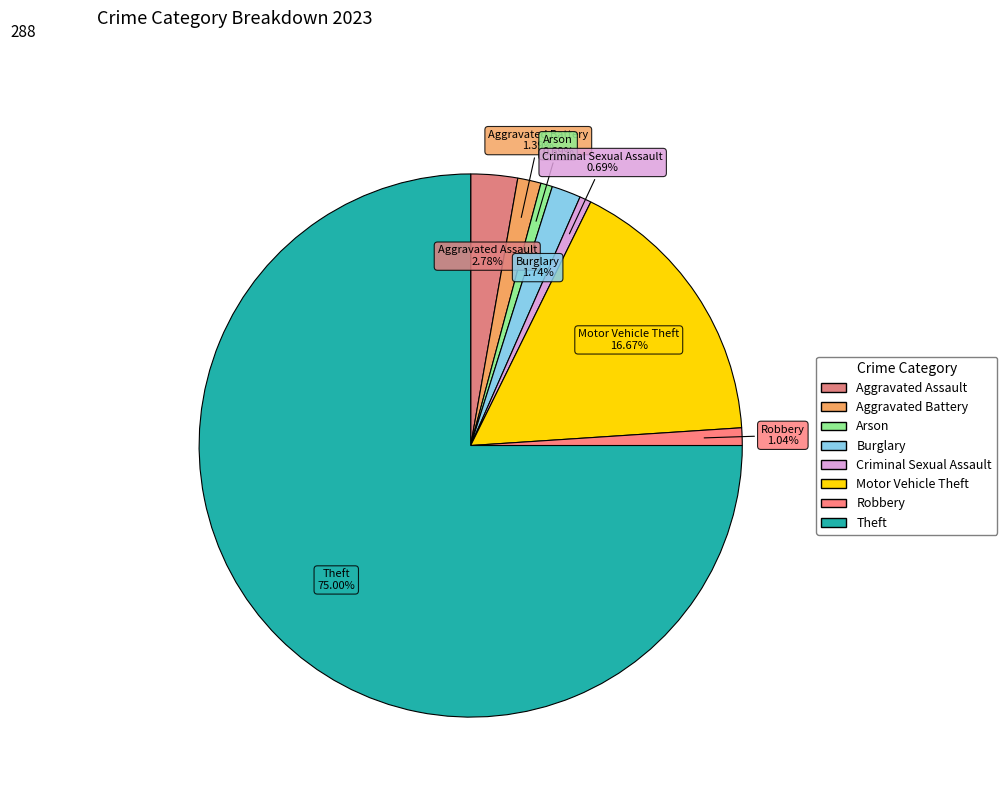

Is it true that Aggravated Assault is 3% of the pie?

True